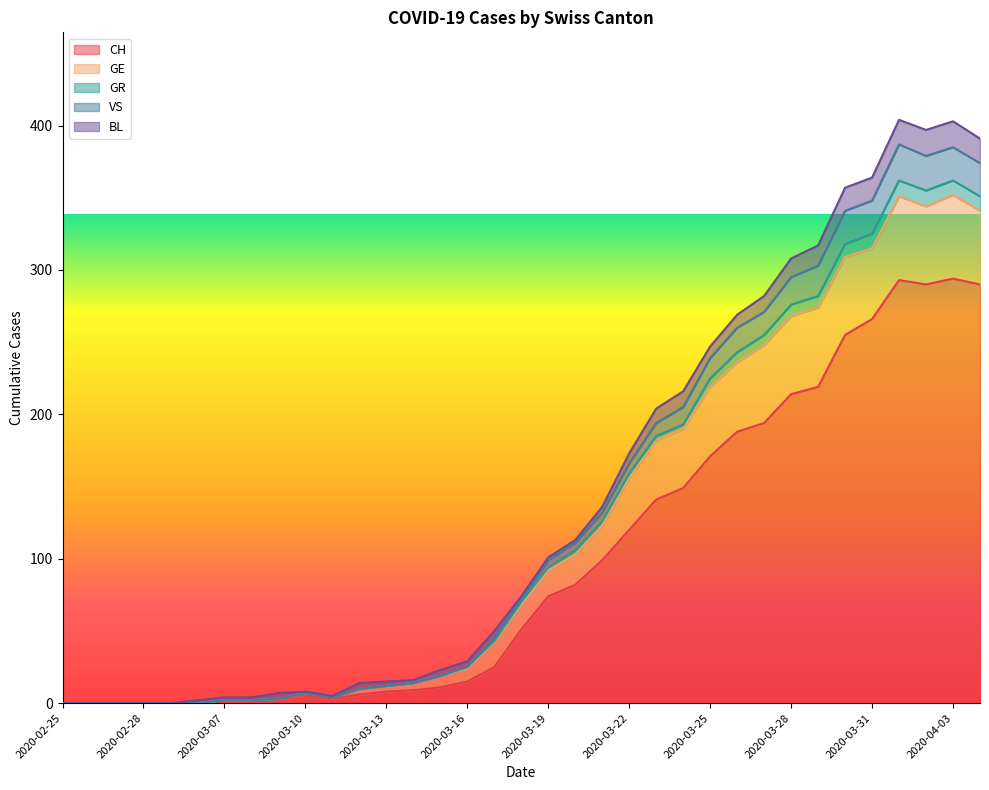

What is the maximum value for CH?

294